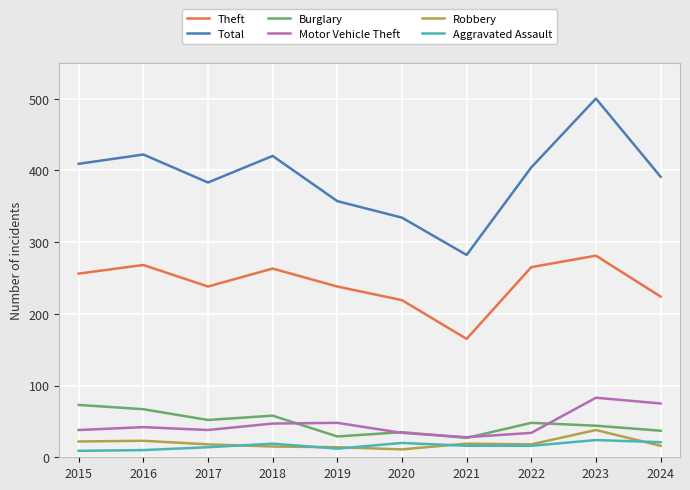

In Motor Vehicle Theft, how many points are lower than both neighbors (excluding endpoints)?

2